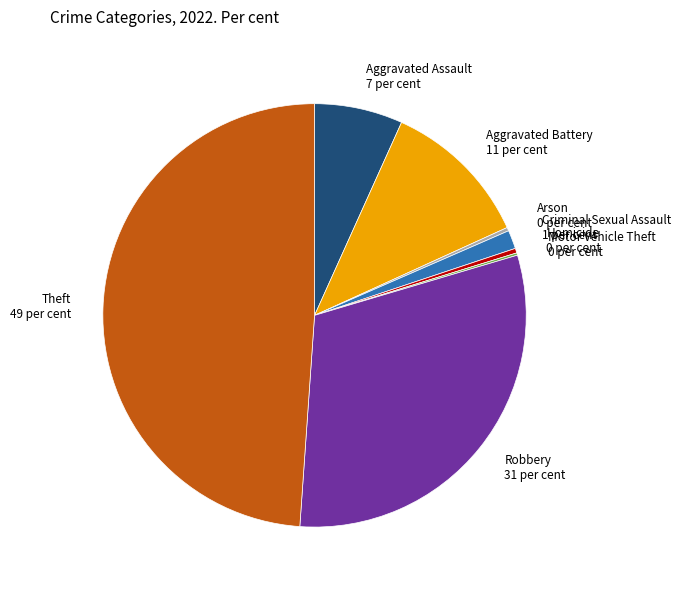

Does Homicide account for over 50% of the chart?

No